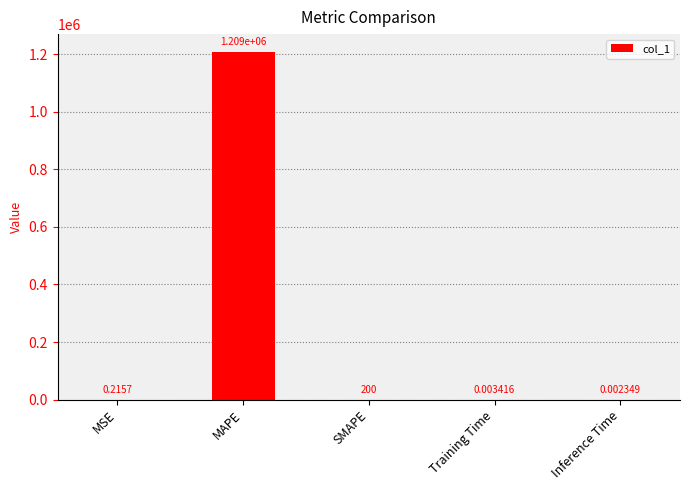

Between SMAPE and MAPE, which is larger?

MAPE